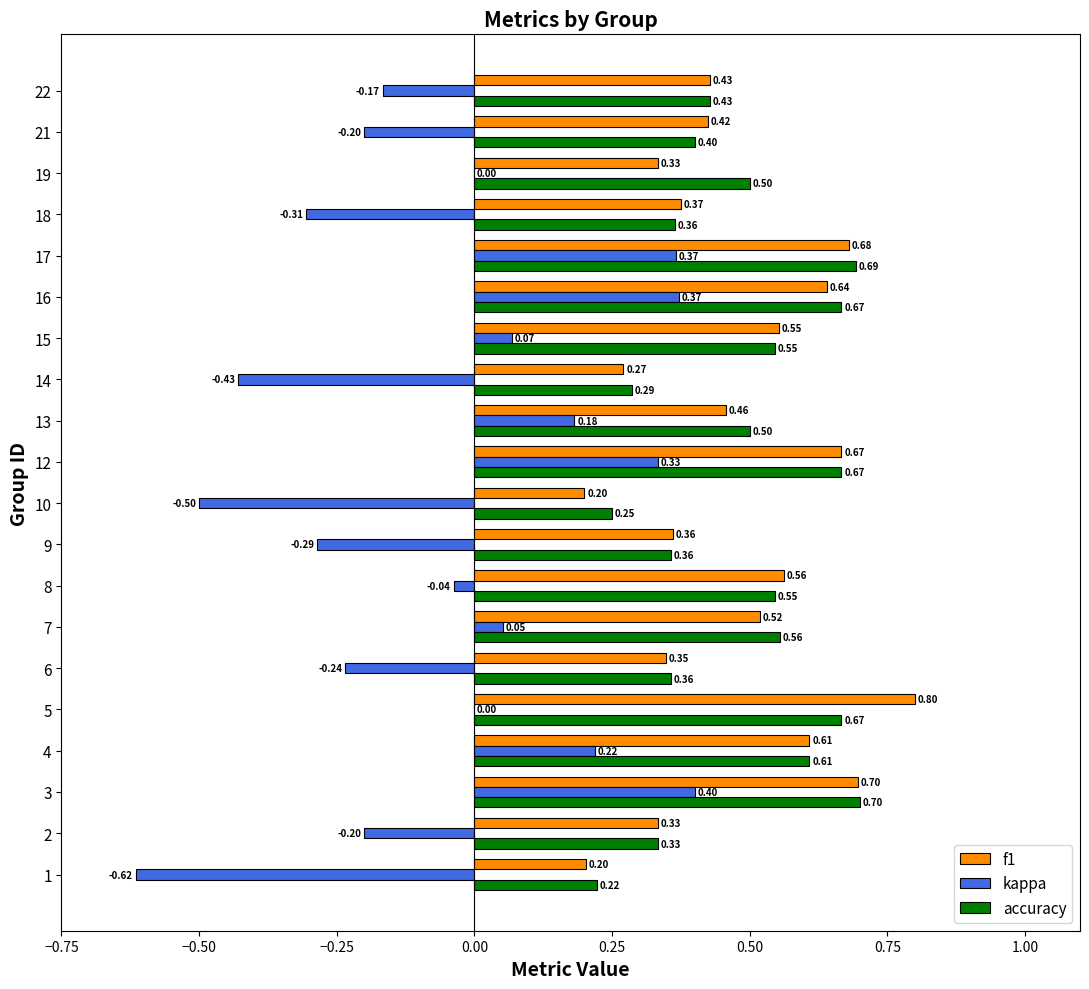

What is the total value across all series at 7?

1.1